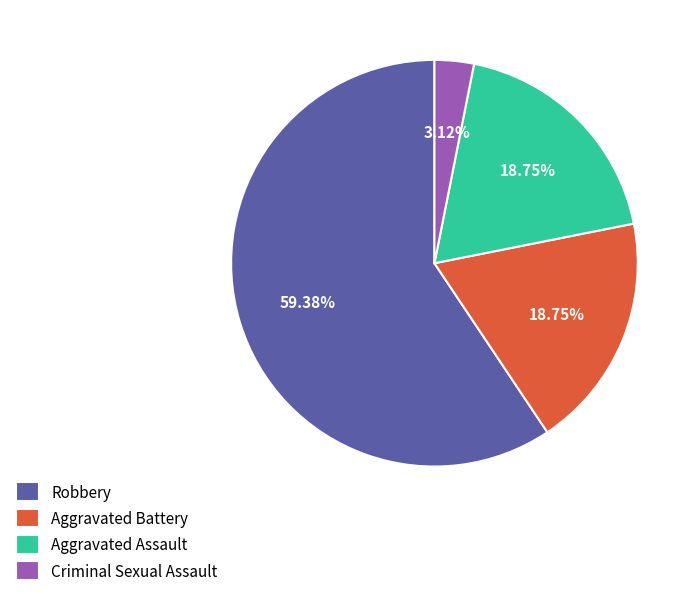

The Aggravated Battery slice represents 19% of the pie. True or false?

True